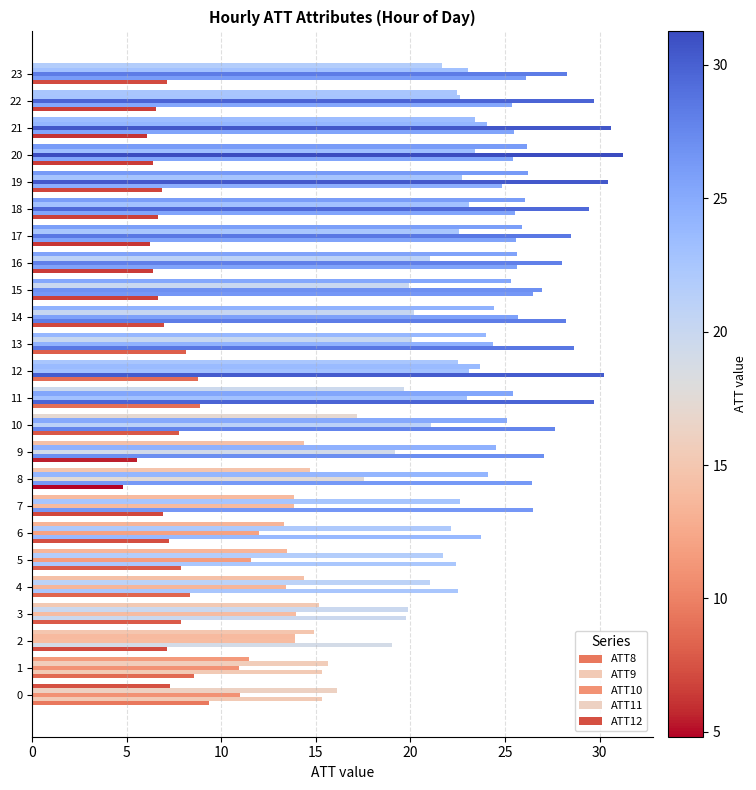

What is the value of the ATT11 bar at the 13th from the left?

23.7